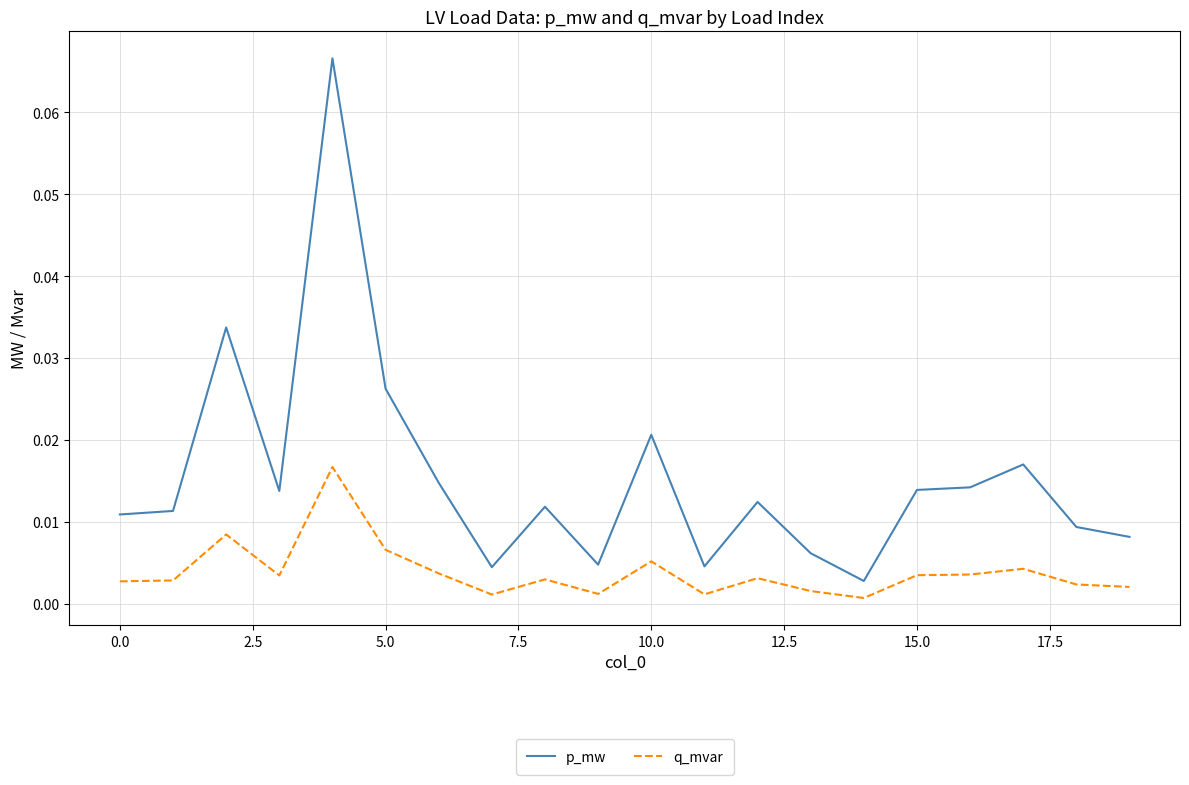

In p_mw, how many points are higher than both neighbors (excluding endpoints)?

6